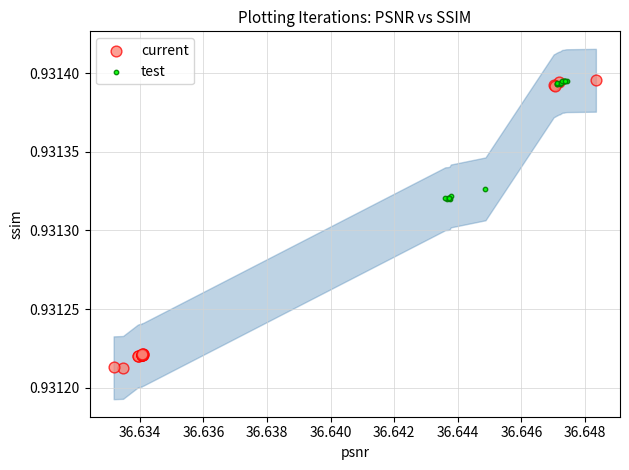

Which series reaches the minimum Y coordinate?

current